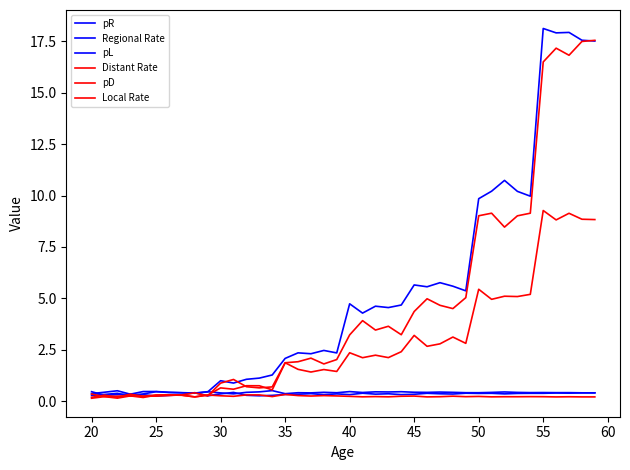

How many lines are shown in the chart?

6